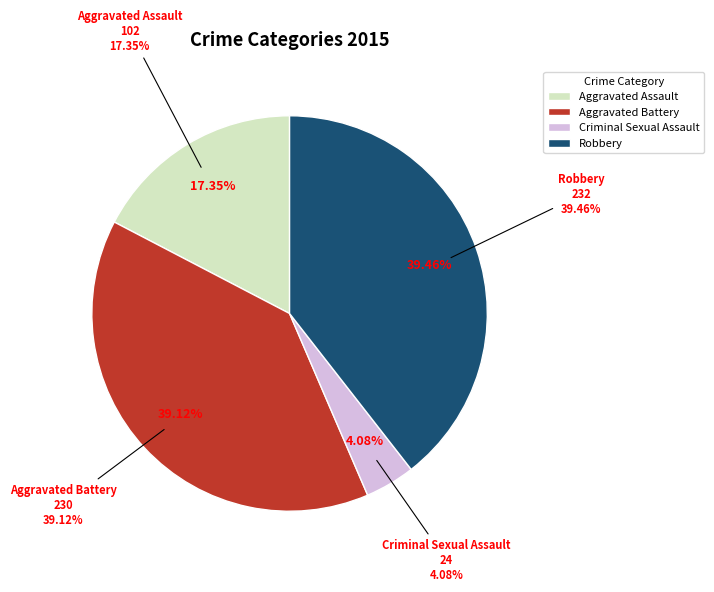

What is the change in value from Aggravated Battery to Criminal Sexual Assault?

-206